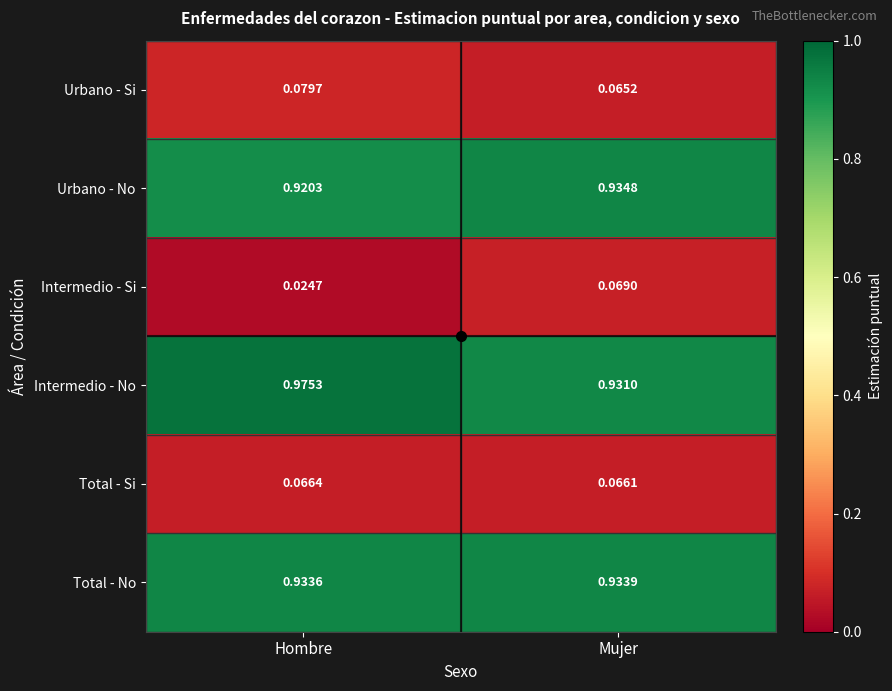

At which label does Intermedio - No reach its minimum?

Mujer